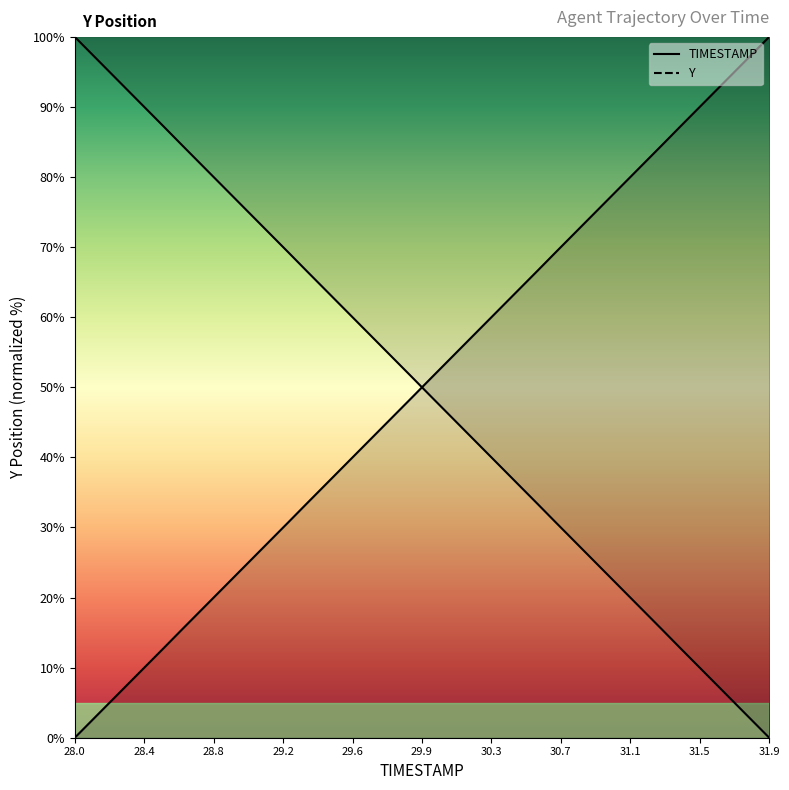

List the series in order of their overall mean, highest first.

Y, TIMESTAMP